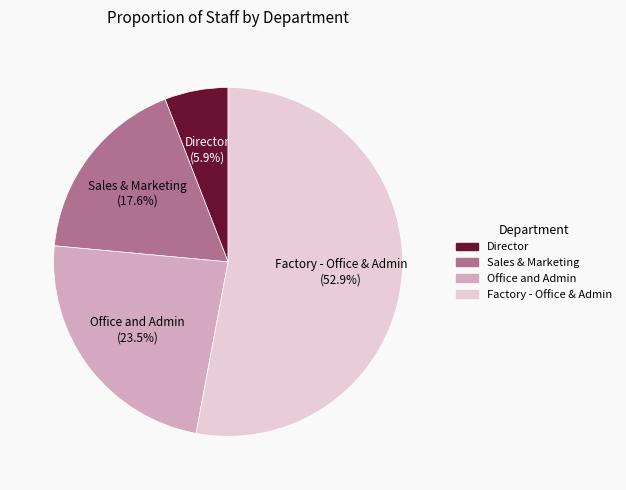

How many slices are in this pie chart?

4